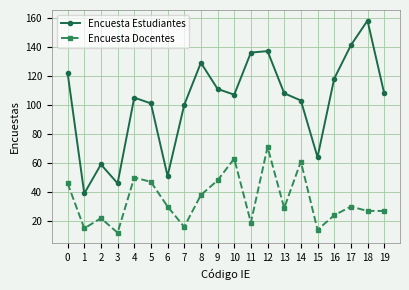

List the series in order of their overall mean, highest first.

Encuesta Estudiantes, Encuesta Docentes